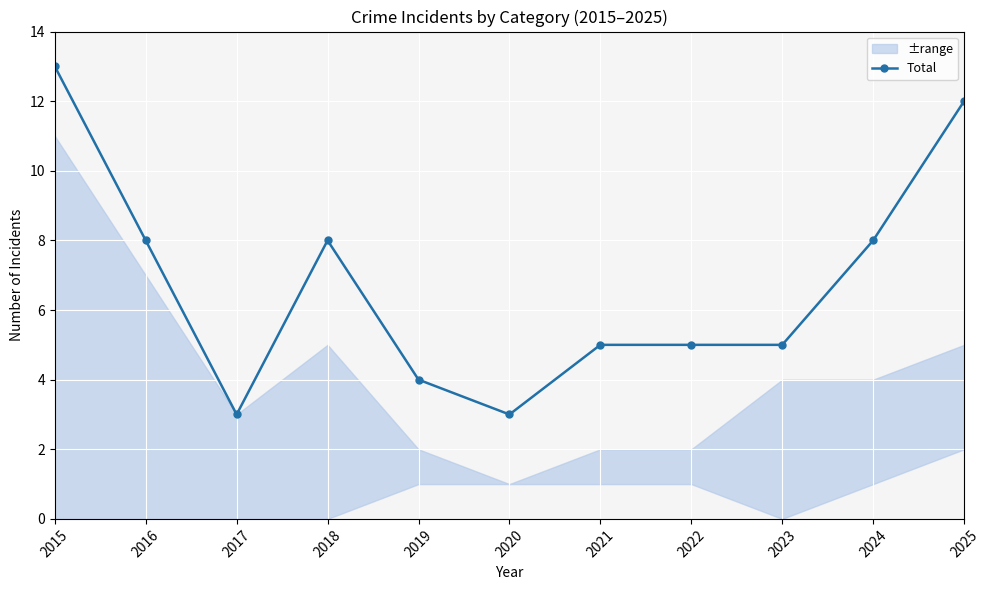

Reading left to right, list all the values displayed in this chart.

2015=13	2016=8	2017=3	2018=8	2019=4	2020=3	2021=5	2022=5	2023=5	2024=8	2025=12